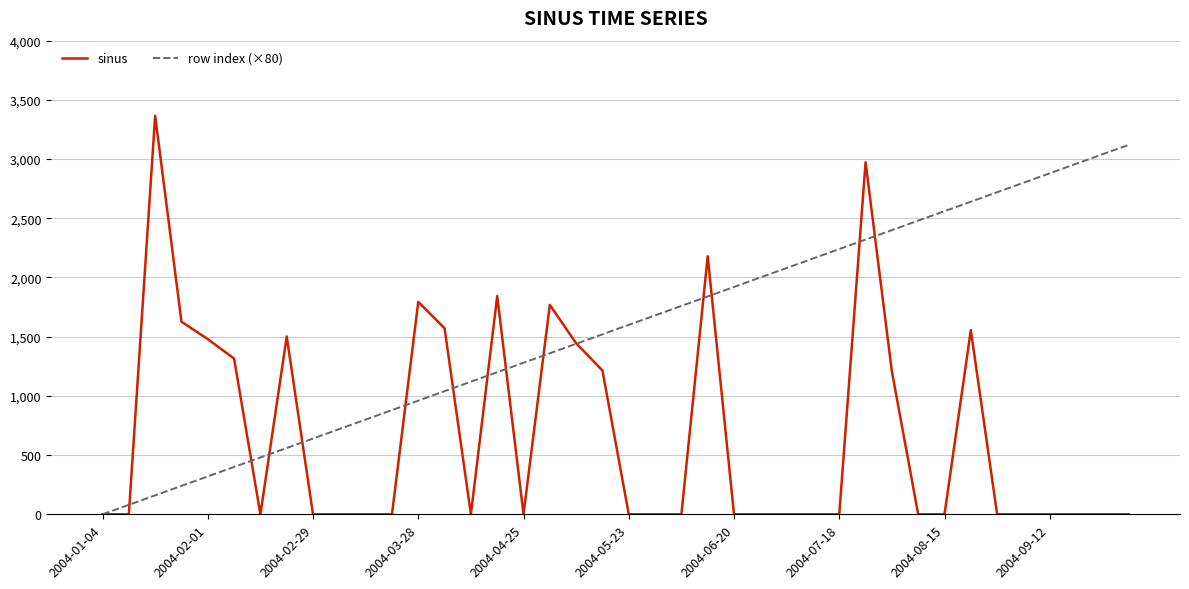

List the series in order of their peak value, highest first.

sinus, row index (×80)